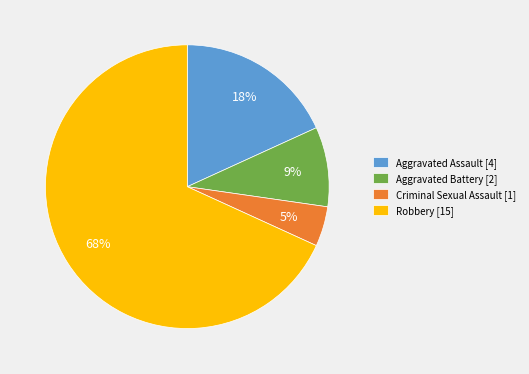

Is there a majority slice in this chart?

Yes